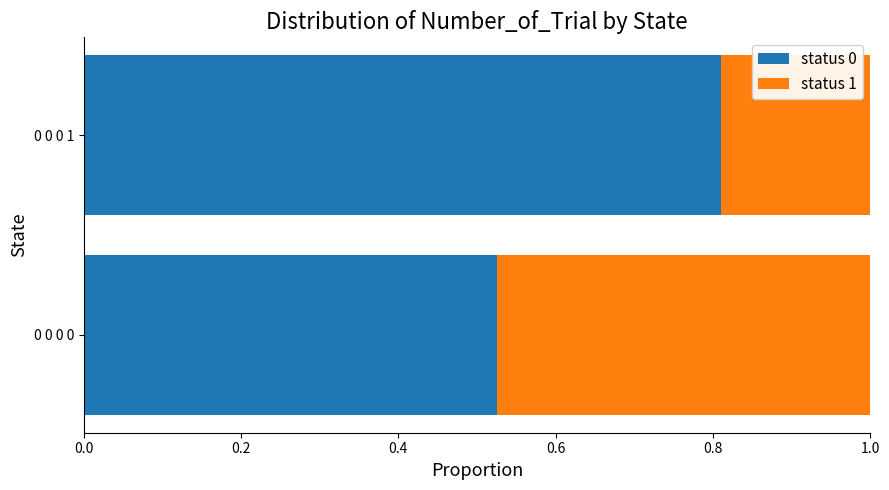

What is the sum of all status 0 values?

1.3